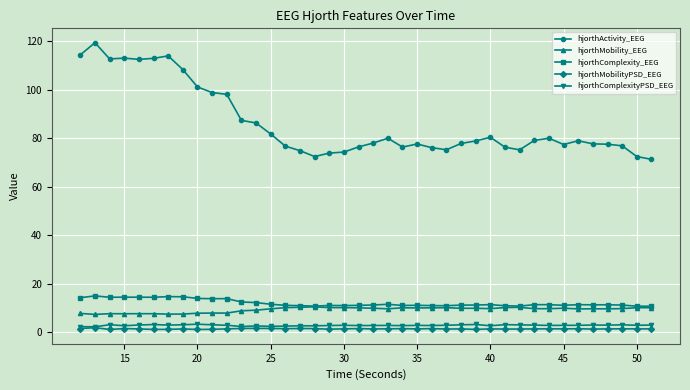

True or false: hjorthMobility_EEG has more than 0 points higher than both neighbors.

True